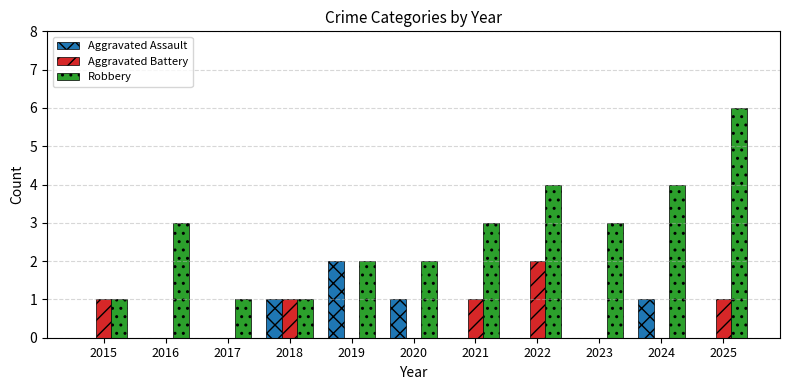

The Aggravated Assault series shows 0 at 2021. True or false?

True